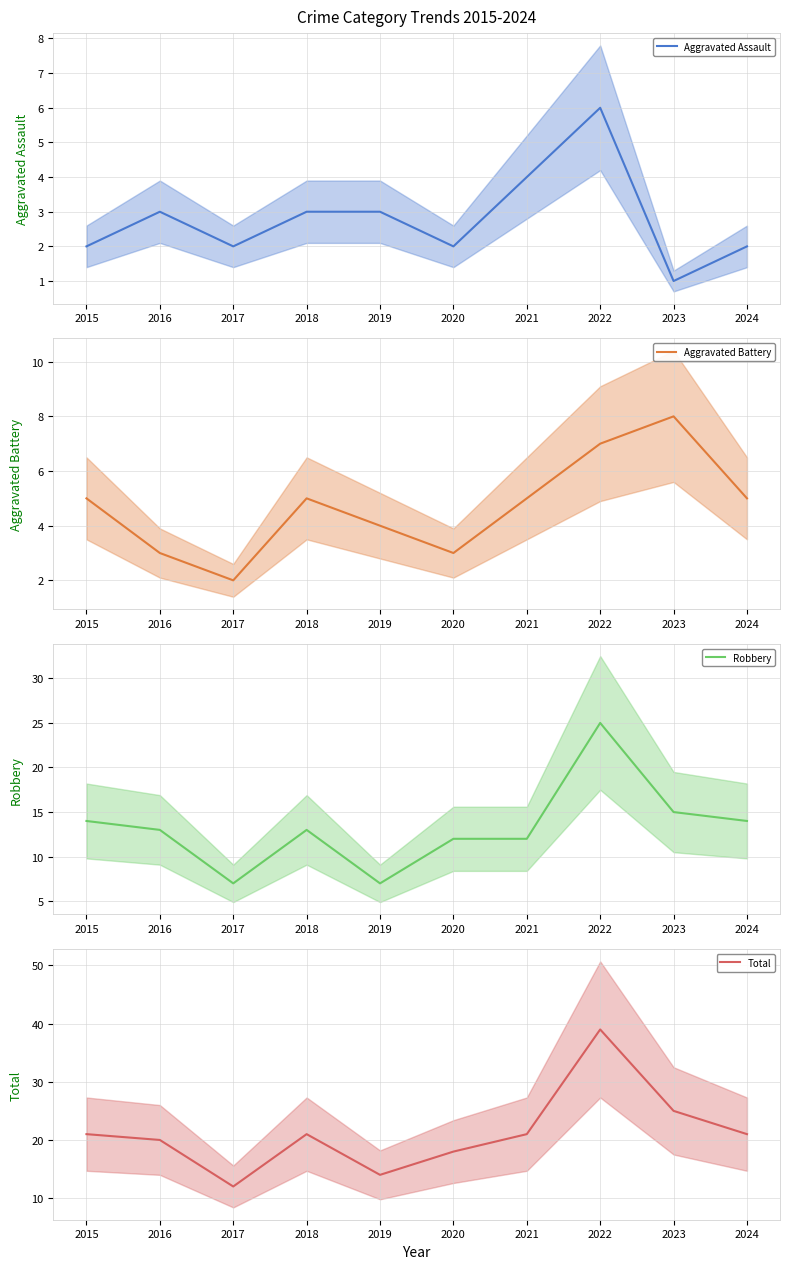

Which label corresponds to the smallest value in the chart?

2023